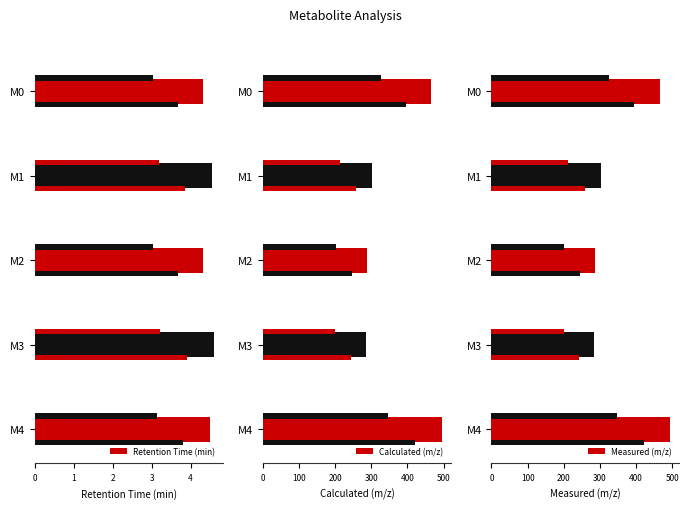

What is the difference between the Calculated (m/z) values at M4 and M2?

208.1